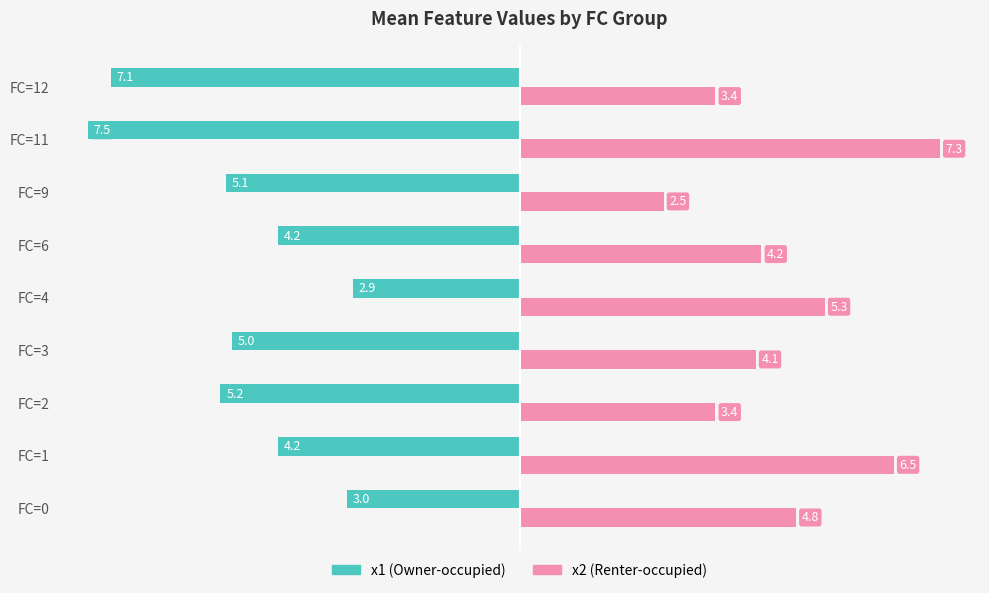

The value of x2 (Renter-occupied) at FC=12 is 3.4. True or false?

True